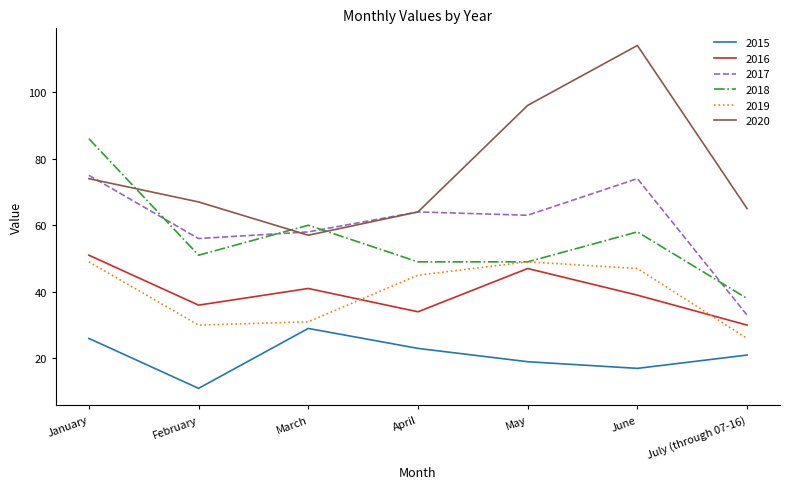

What is the sum of all 2018 values?

391